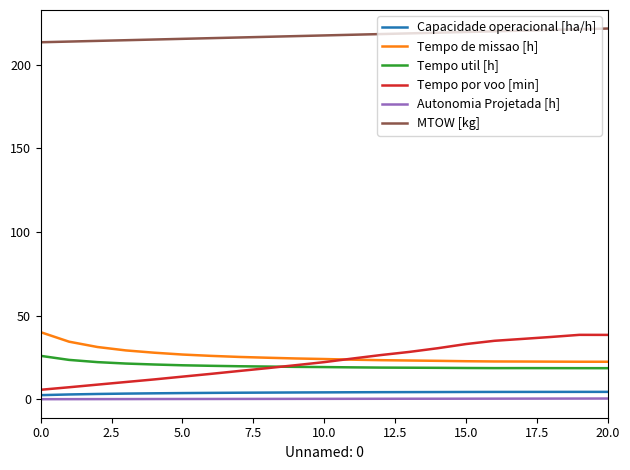

Which series has the largest total across all categories?

MTOW [kg]